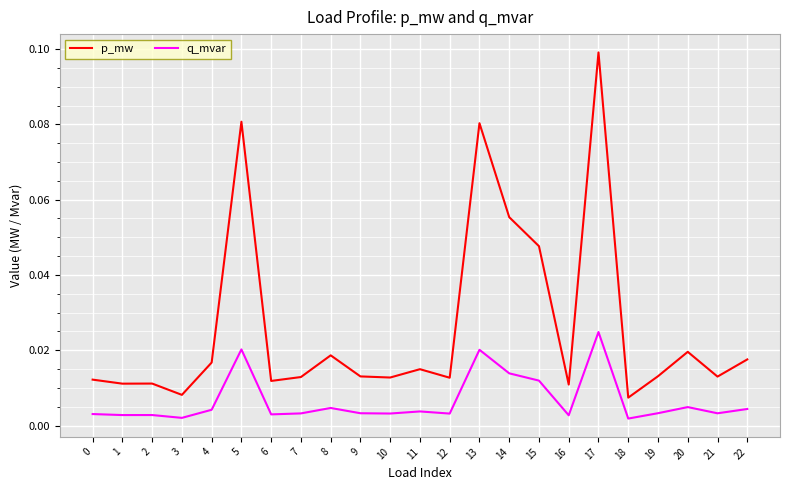

Rank the series by their average value, from lowest to highest.

q_mvar, p_mw